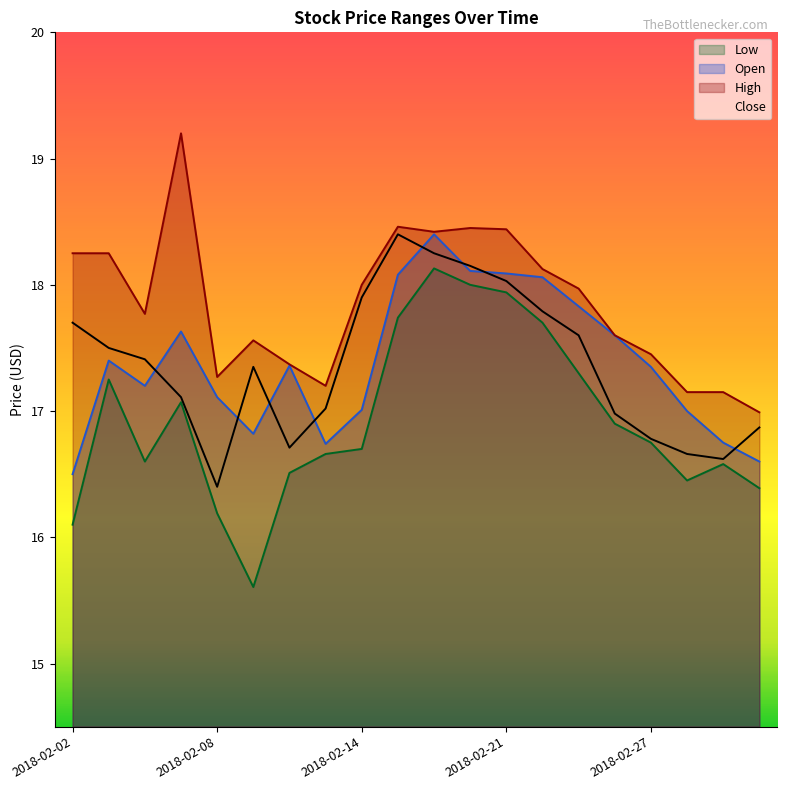

Count the number of data series in this chart.

4